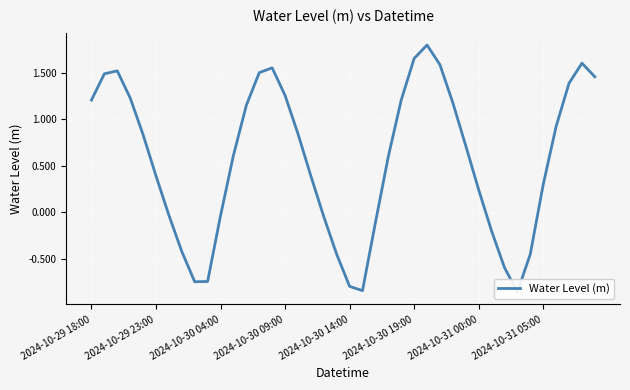

At which label is the value closest to 0?

2024-10-31 00:00